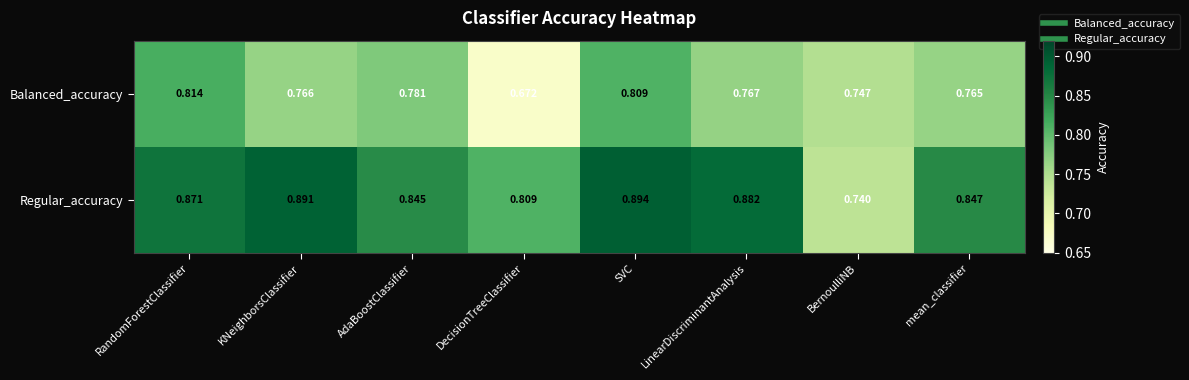

At DecisionTreeClassifier, list the series in order from largest to smallest.

Regular_accuracy, Balanced_accuracy